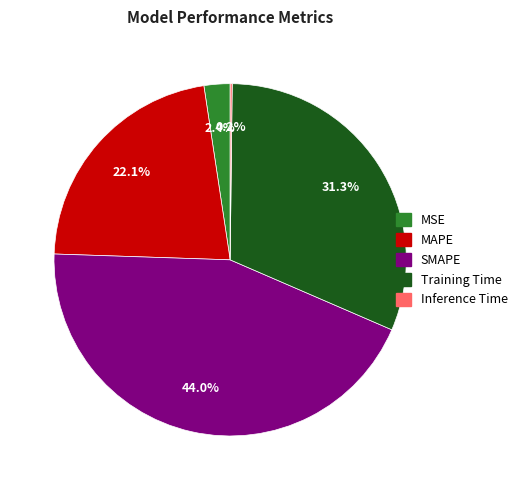

What is the ratio of the value at SMAPE to the value at Training Time?

1.4